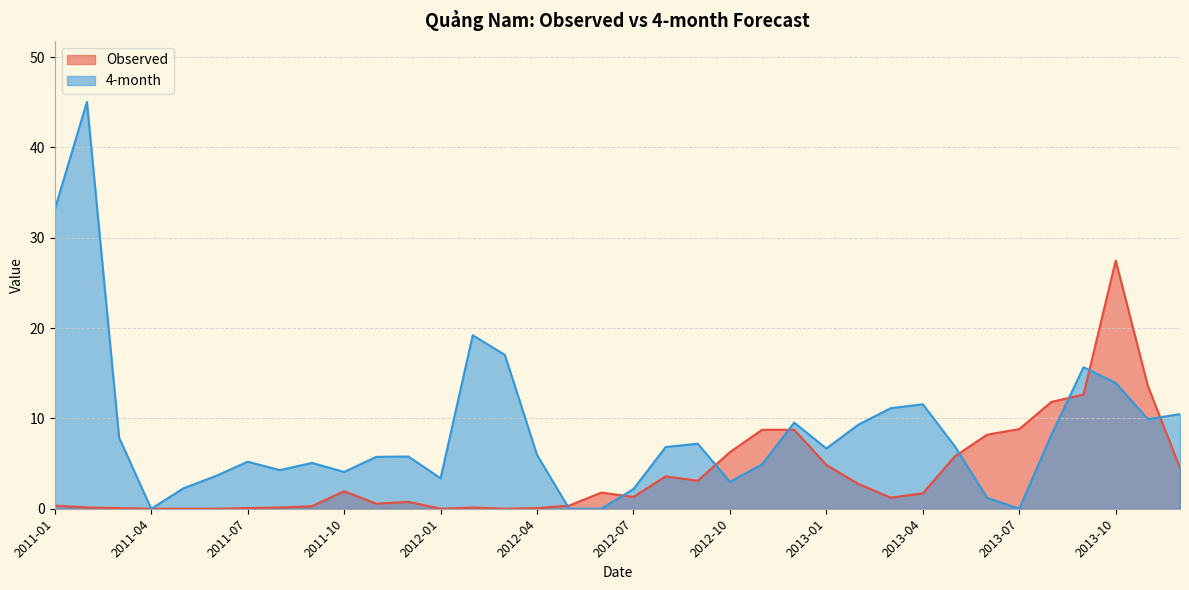

Is it true that Observed equals 0.6 at 2011-01?

False